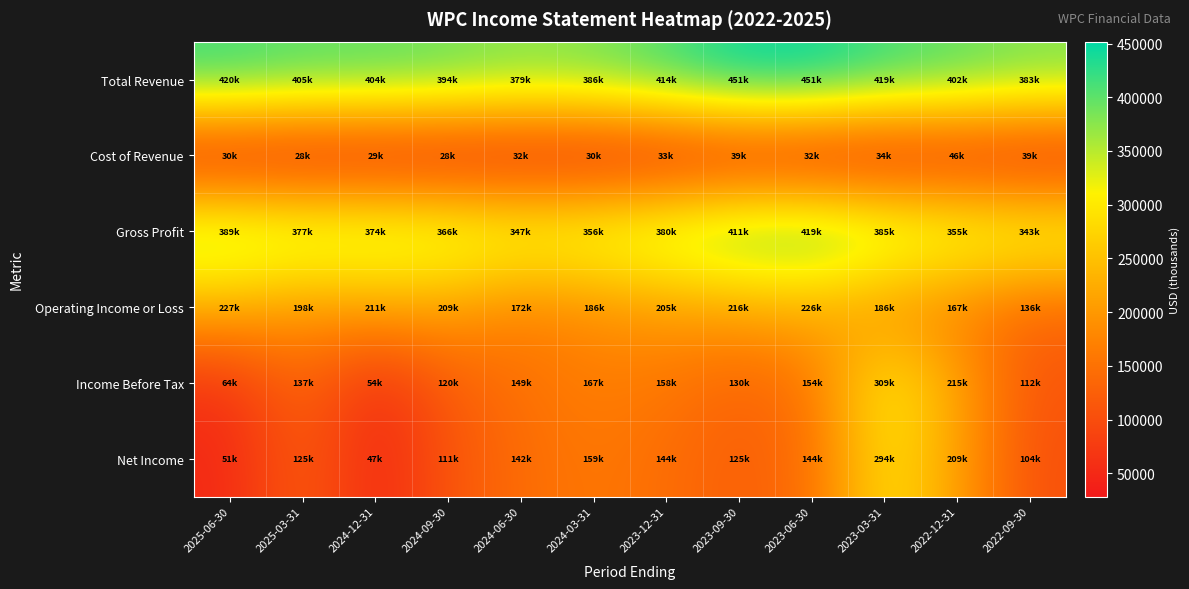

Which series has the largest range (max minus min)?

Income Before Tax